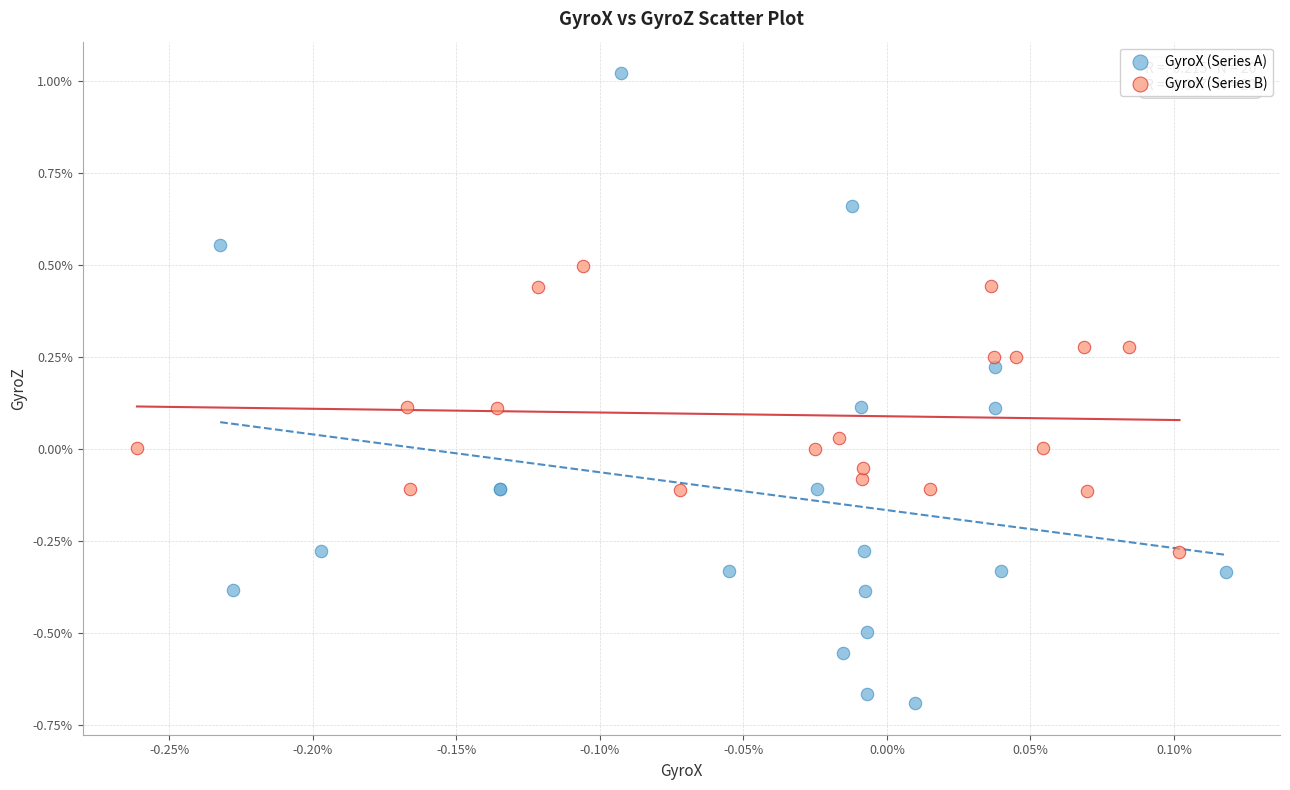

What are all the series names shown in the legend?

GyroX (Series A), GyroX (Series B)